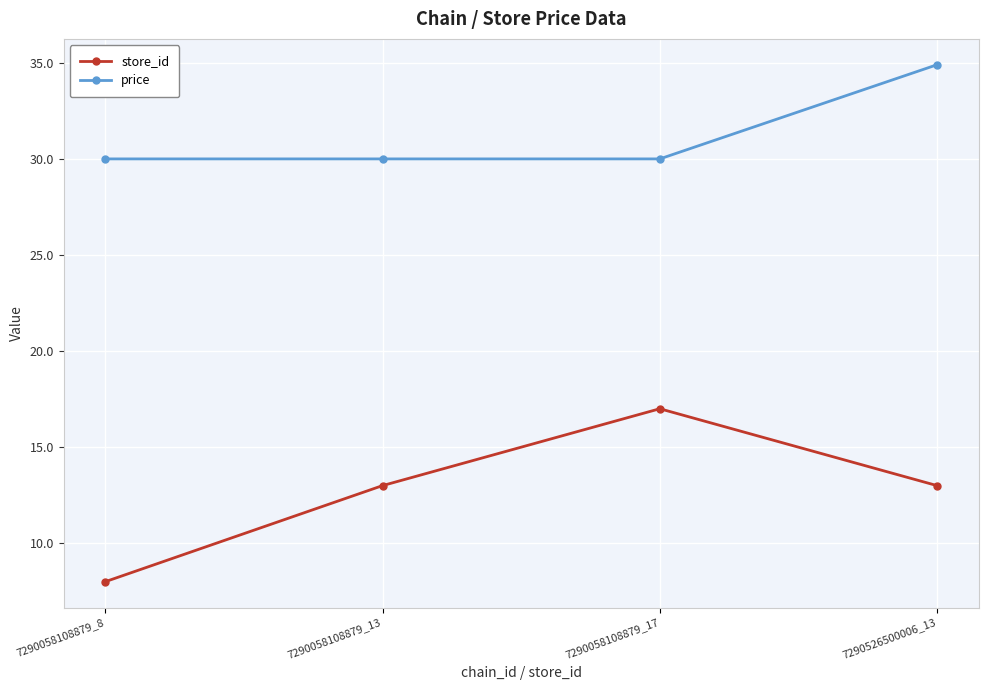

Rank the series by their average value, from lowest to highest.

store_id, price